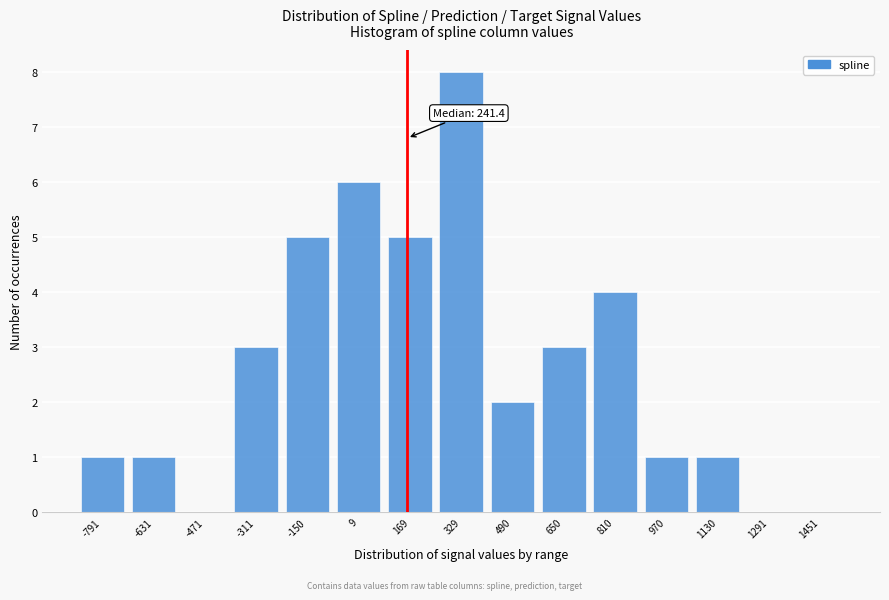

Reading left to right, transcribe all the data shown in this chart.

-791=1	-631=1	-471=0	-311=3	-150=5	9=6	169=5	329=8	490=2	650=3	810=4	970=1	1130=1	1291=0	1451=0